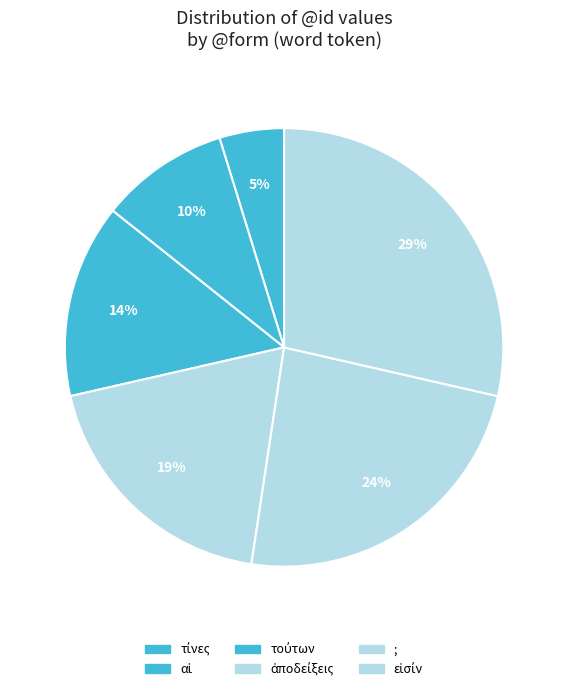

Is it true that ἀποδείξεις is 19% of the pie?

True